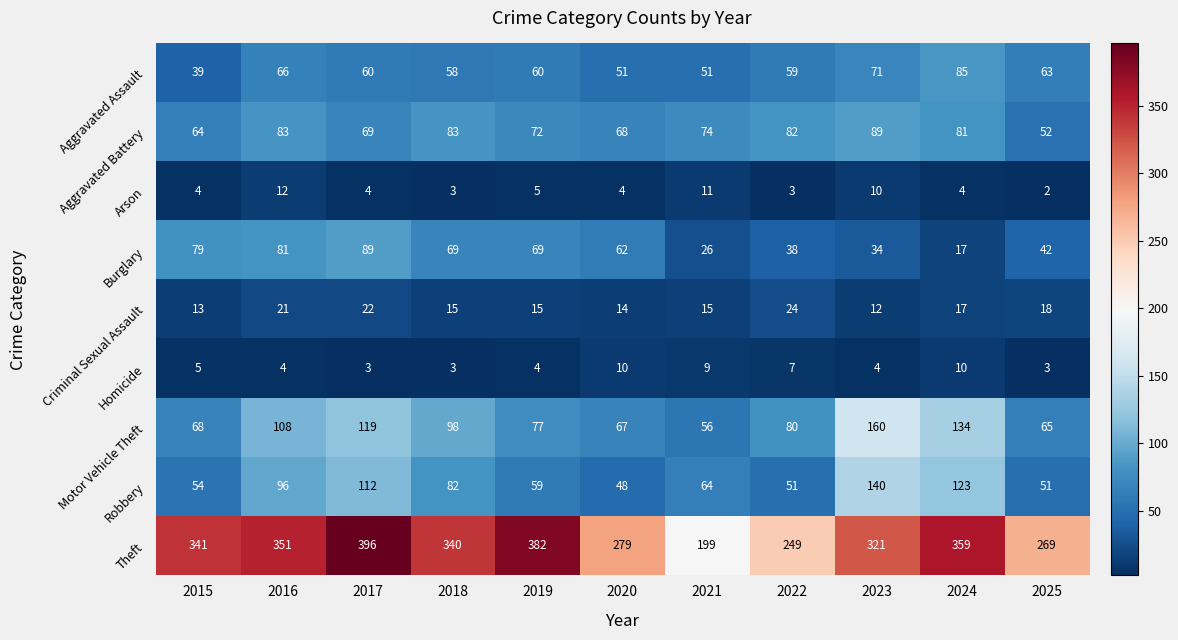

Rank the series at 2015 from highest to lowest value.

Theft, Burglary, Motor Vehicle Theft, Aggravated Battery, Robbery, Aggravated Assault, Criminal Sexual Assault, Homicide, Arson